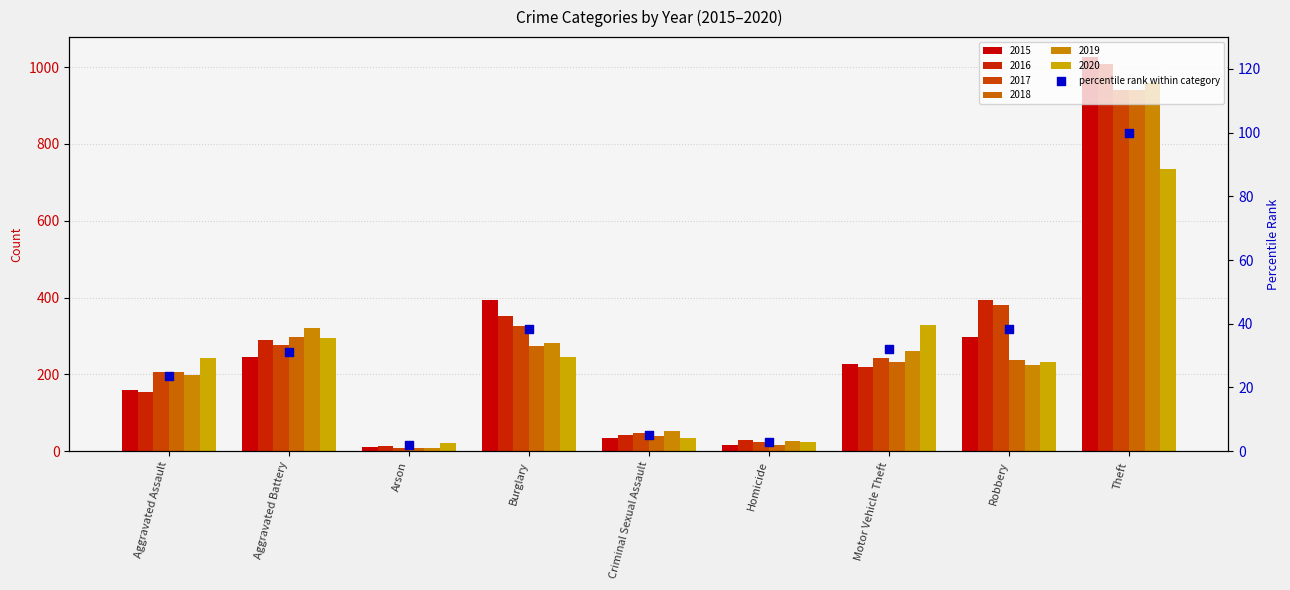

Between Robbery and Aggravated Battery, which is larger?

Robbery